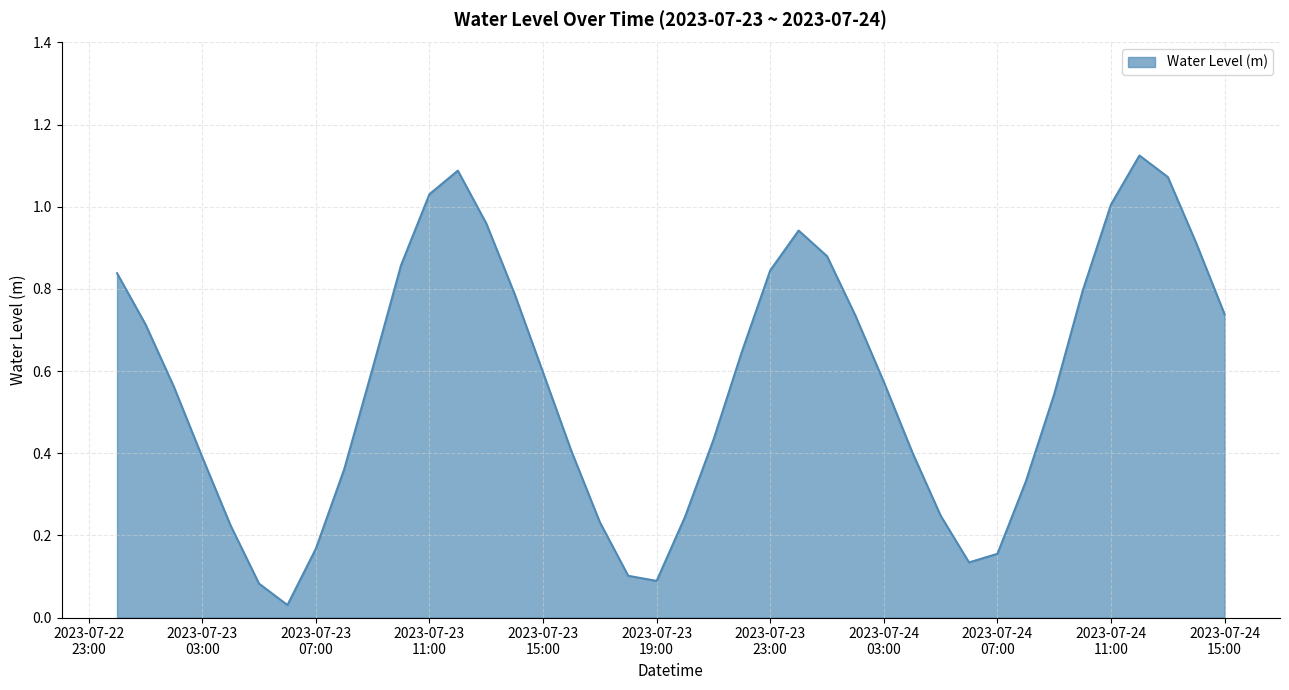

Which category has the highest value across all series?

2023-07-24 12:00:00